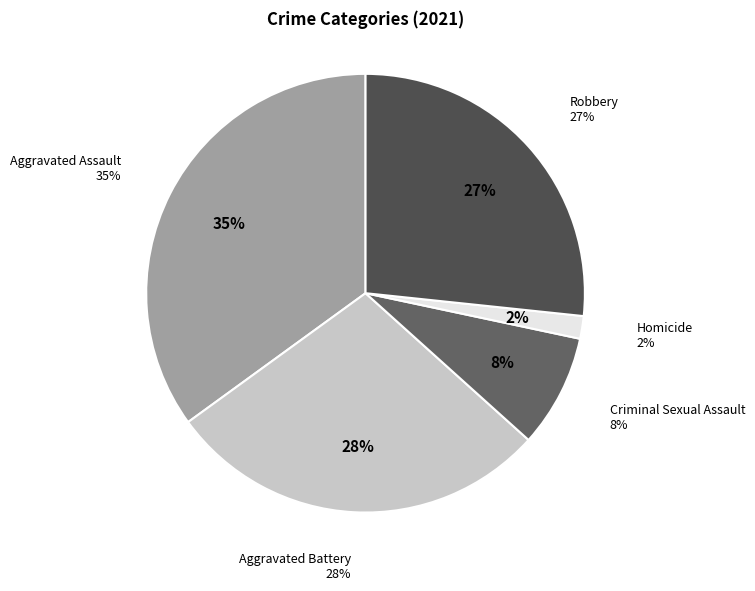

Which category has the biggest portion of the pie?

Aggravated Assault